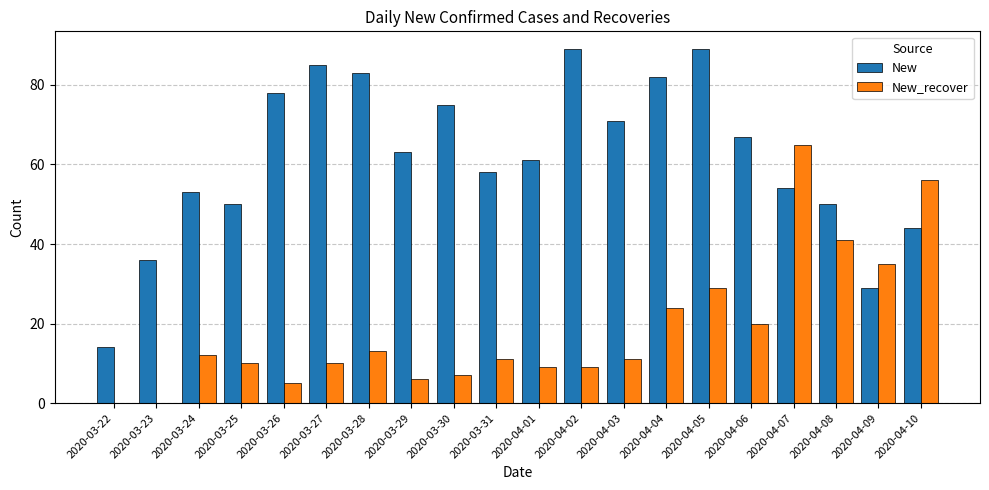

Are the bars horizontal?

No